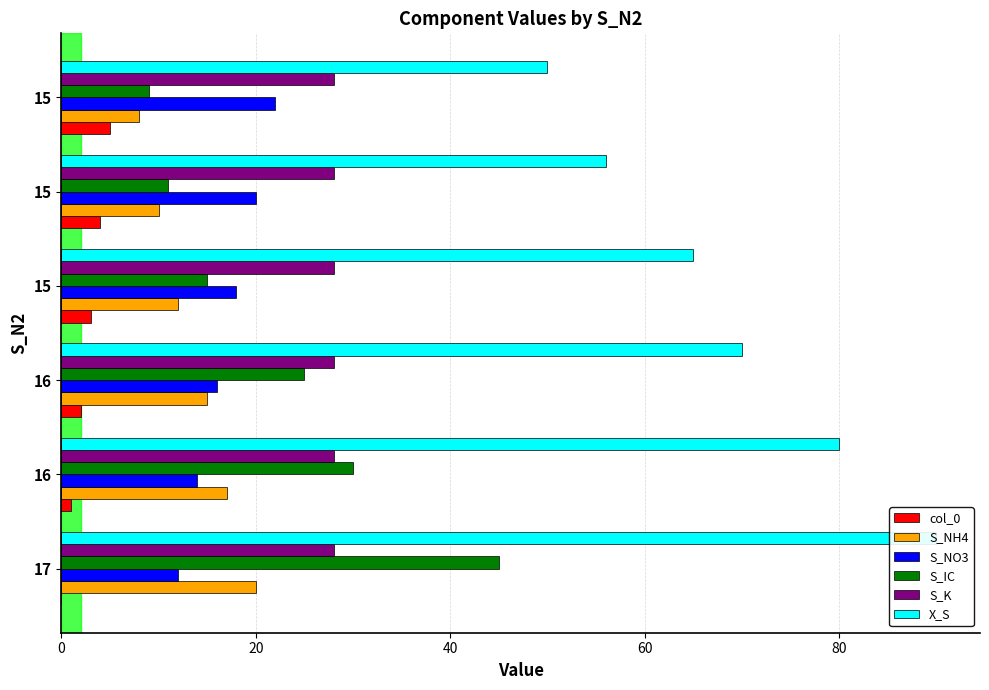

Count the number of categories in the chart.

6